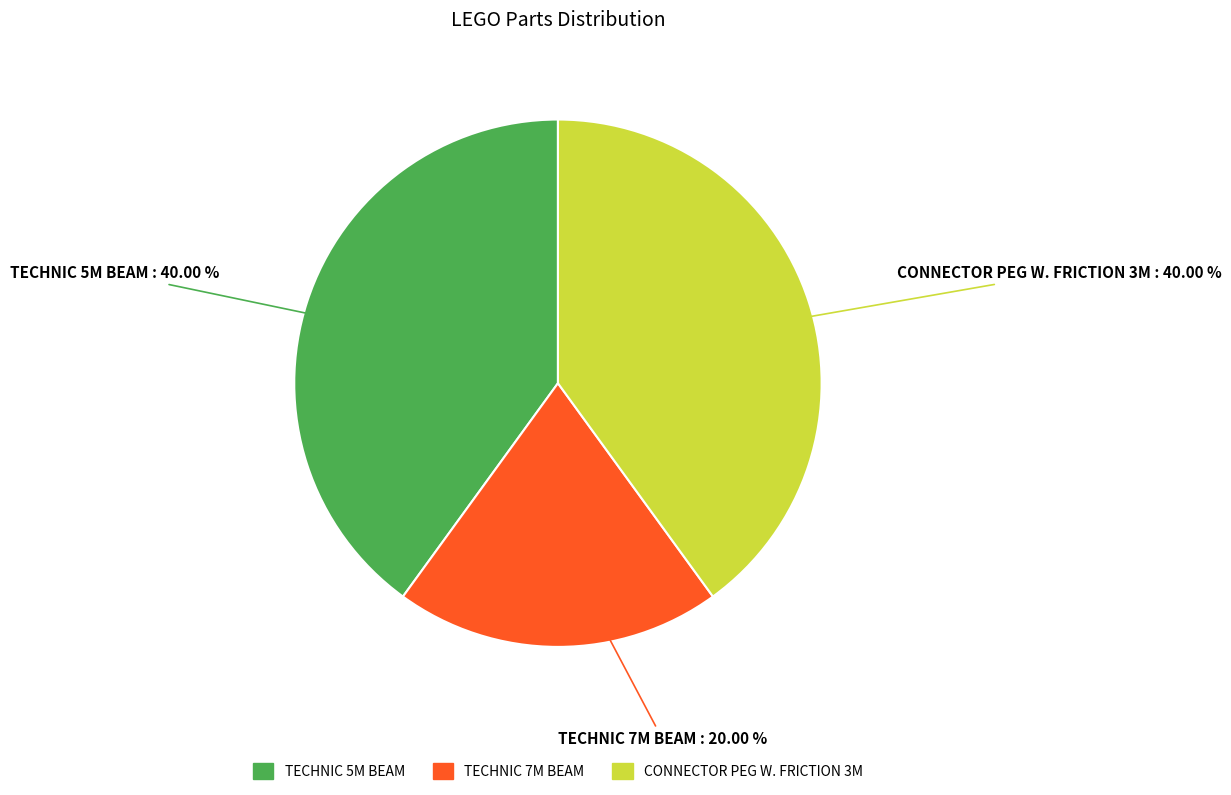

What is the smallest slice in the pie chart?

TECHNIC 7M BEAM